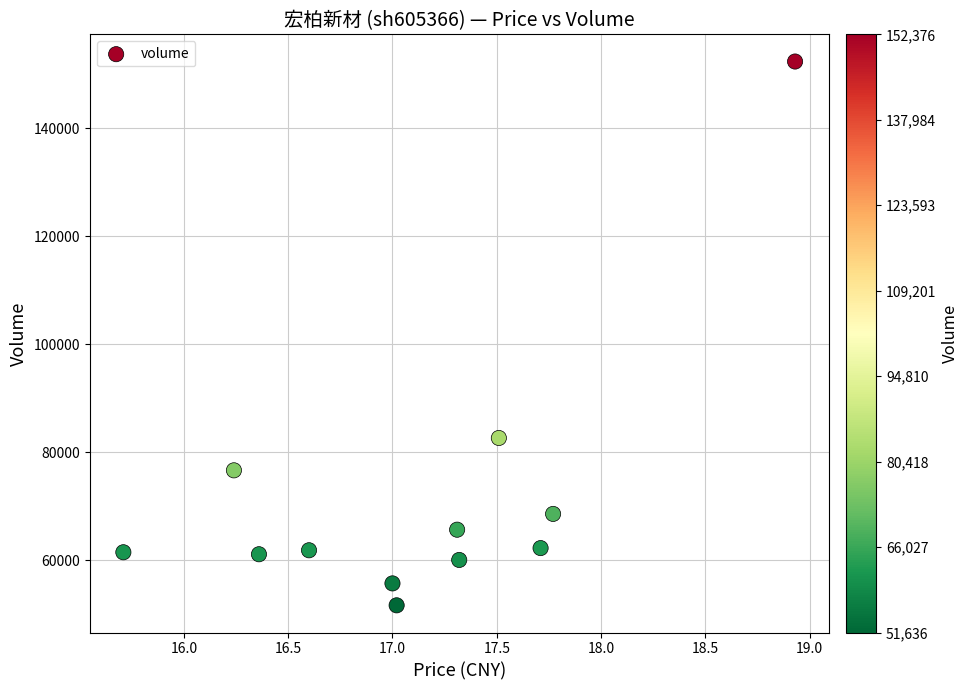

What Y value in the scatter plot is closest to 102006?

82637